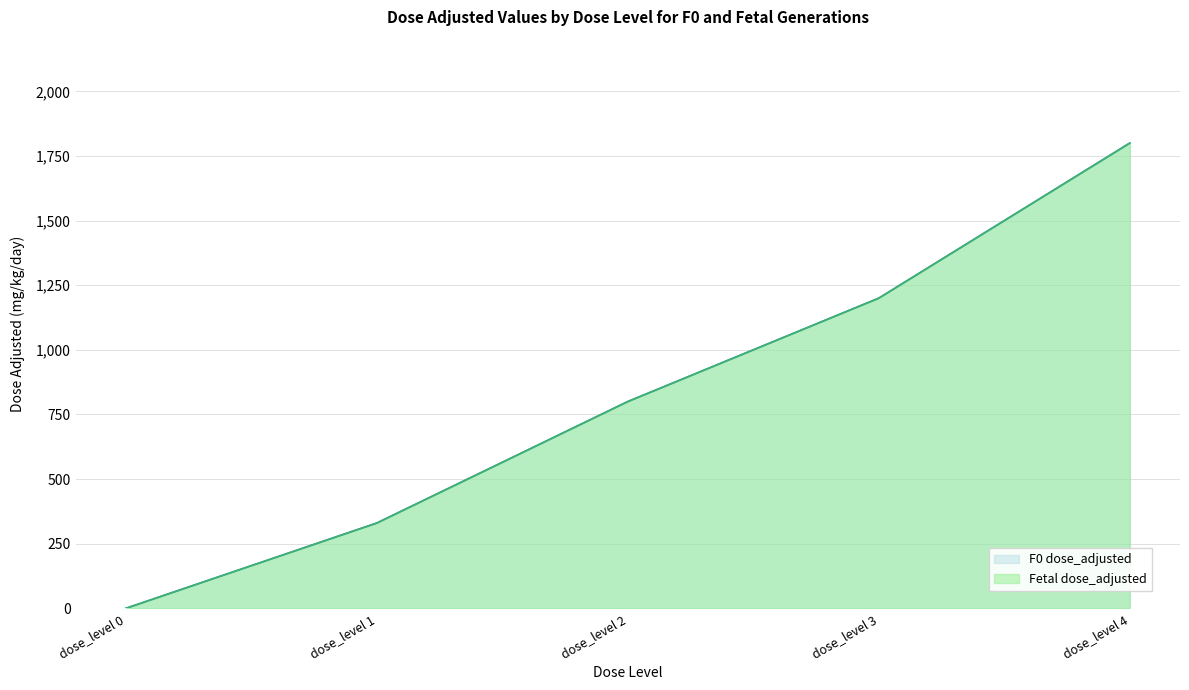

Which category has the highest value across all series?

dose_level 4